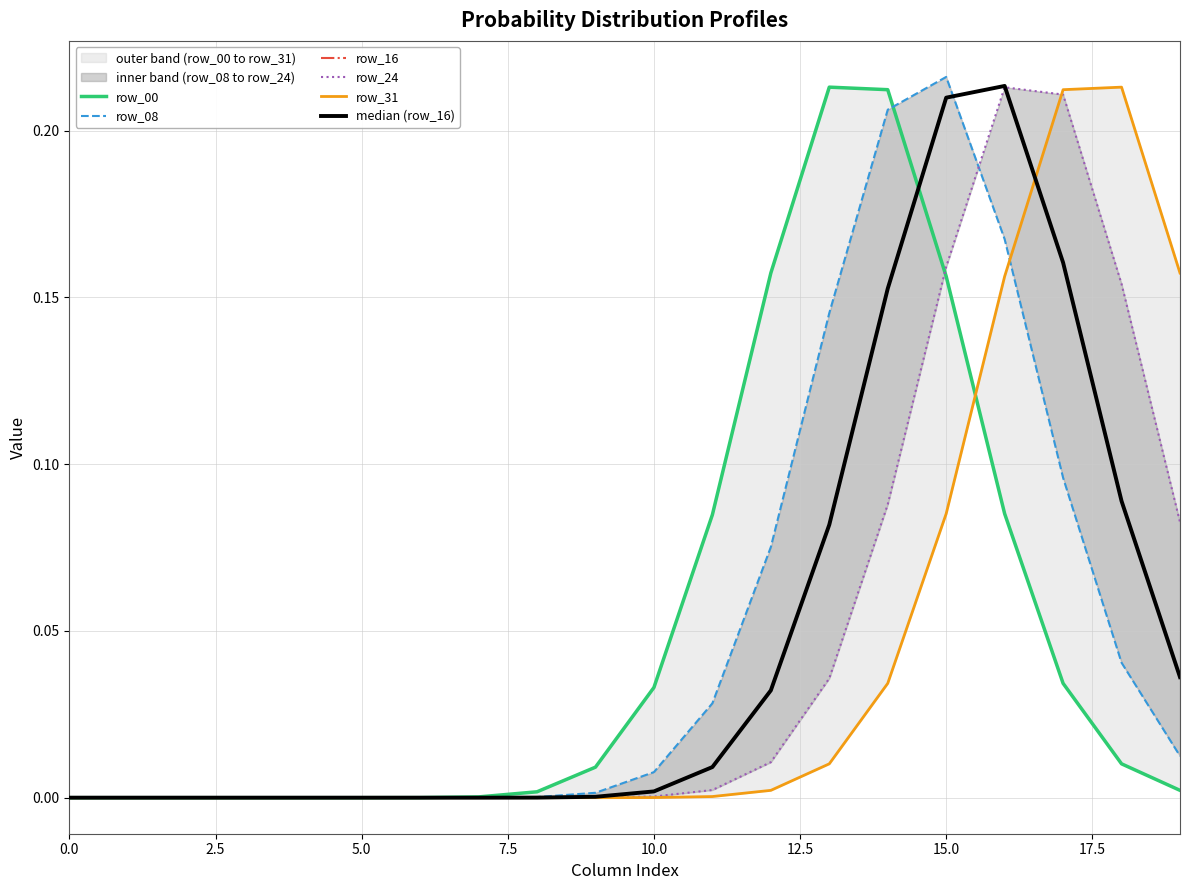

The value of median (row_16) at 15 is 0.2. True or false?

True